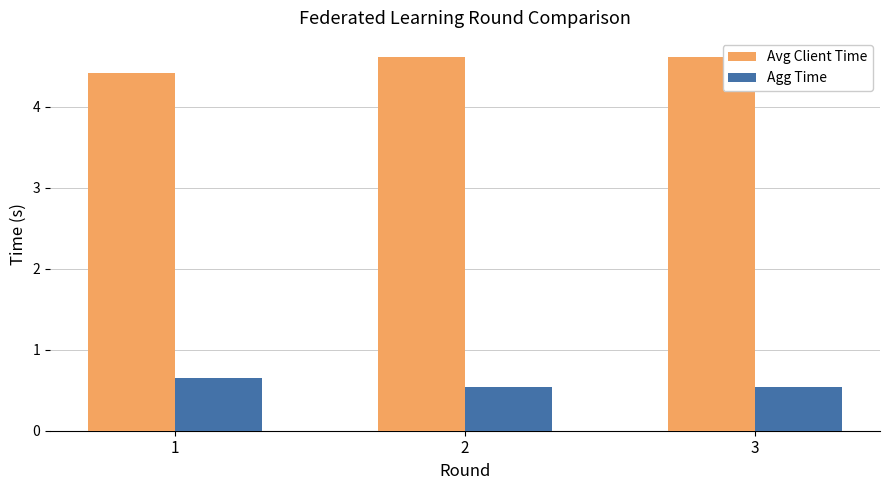

Which category has the lowest value in the Avg Client Time series?

1